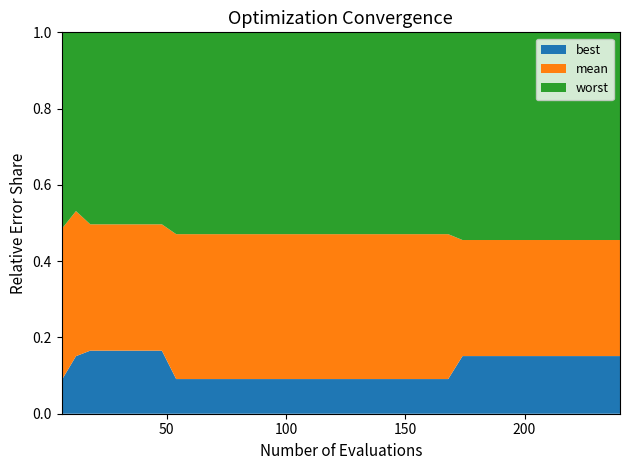

Does the chart have visible grid lines?

No